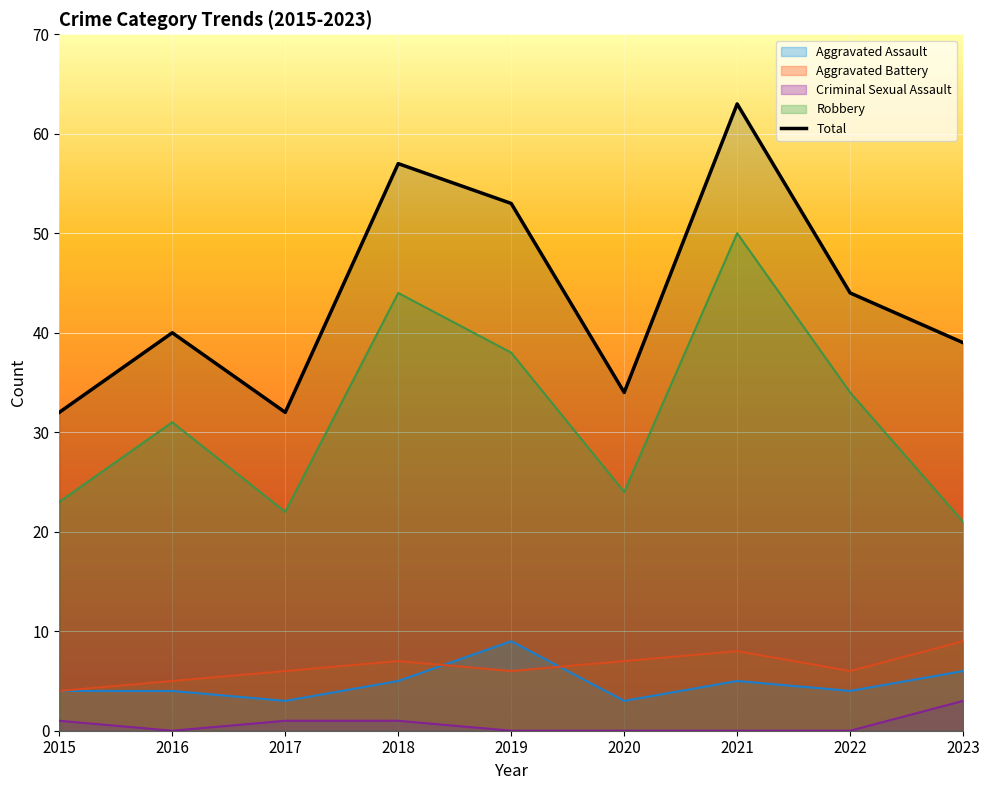

Reading right to left, what are all the values shown in this chart?

2023=39	2022=44	2021=63	2020=34	2019=53	2018=57	2017=32	2016=40	2015=32